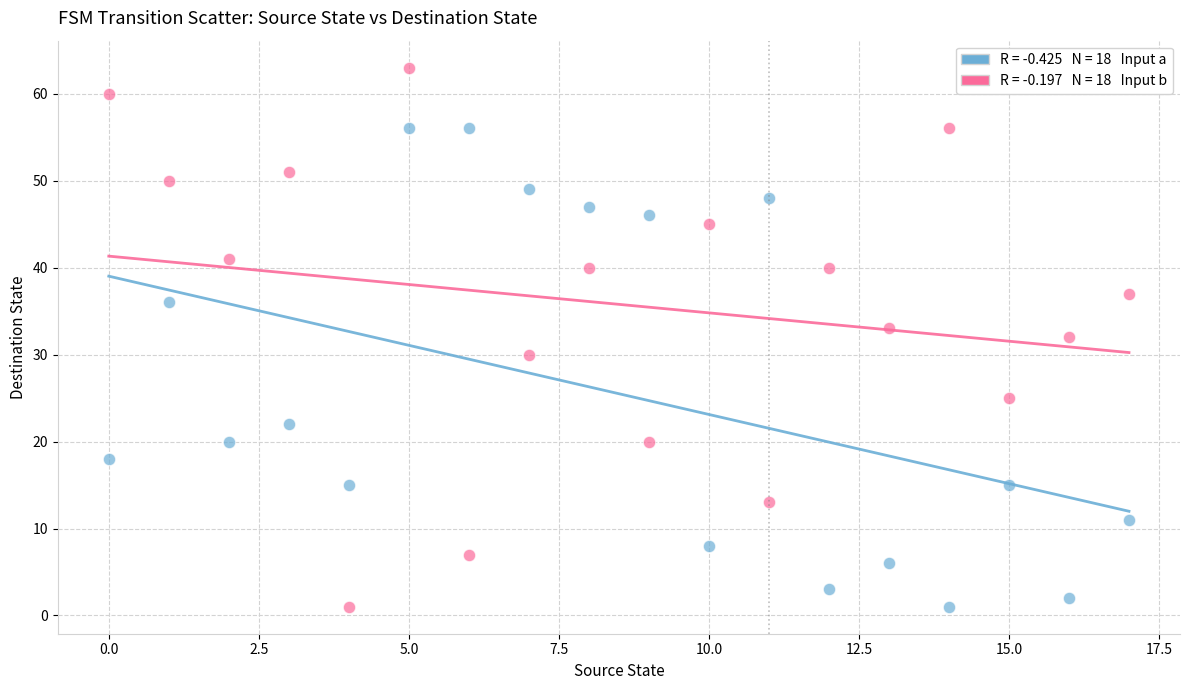

Across all data points, what is the range of Y values (max minus min)?

62